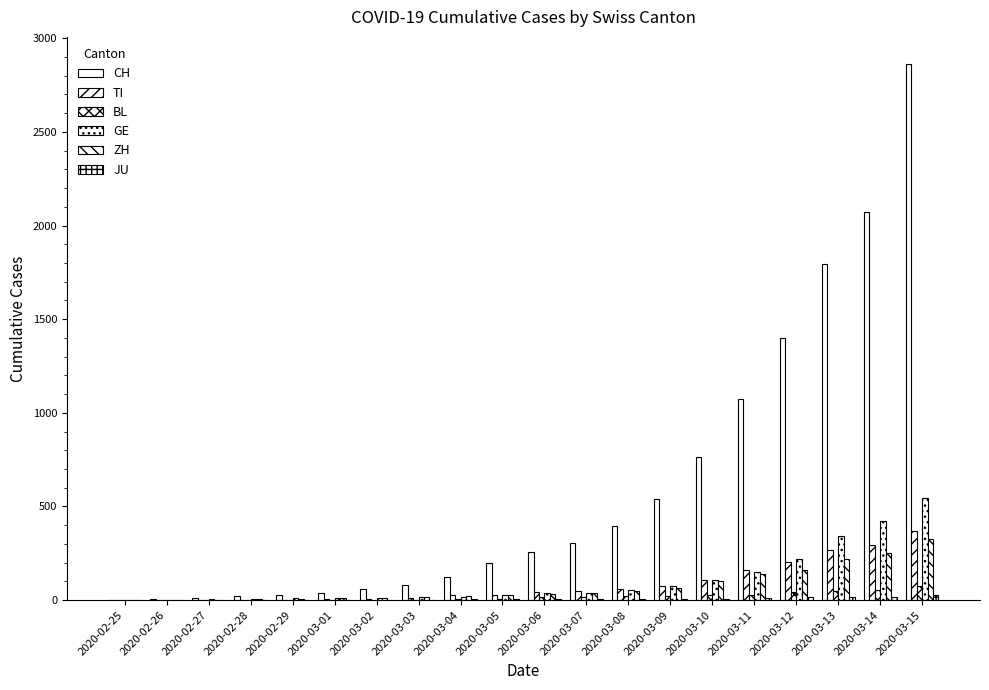

How many distinct data groups are displayed?

6